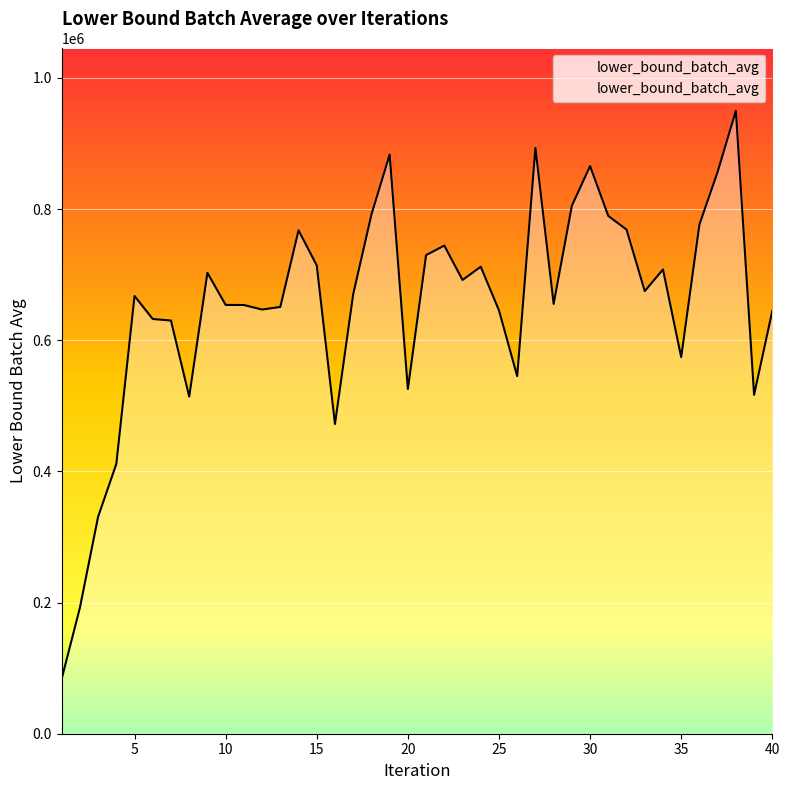

What is the difference between the maximum and minimum values?

866425.3